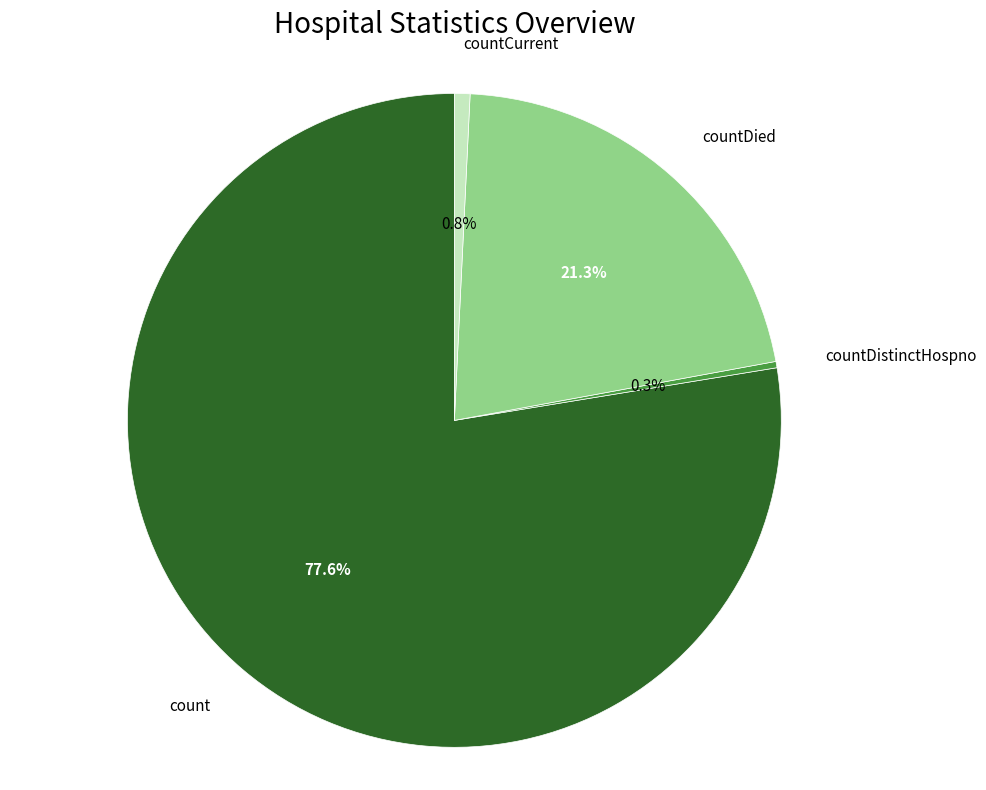

Between countDistinctHospno and countDied, which is larger?

countDied